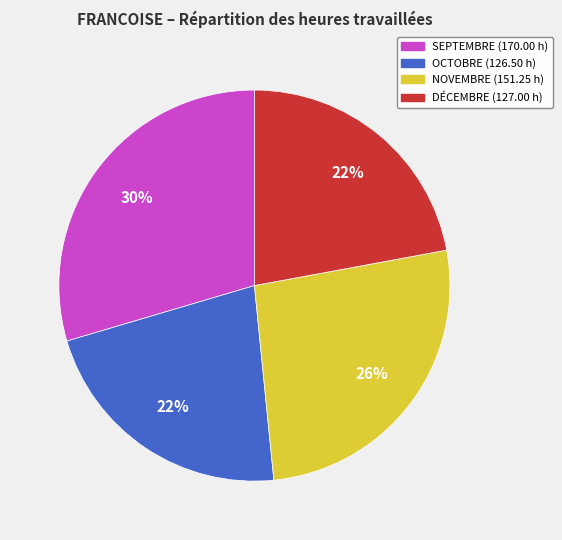

Does OCTOBRE account for over 50% of the chart?

No